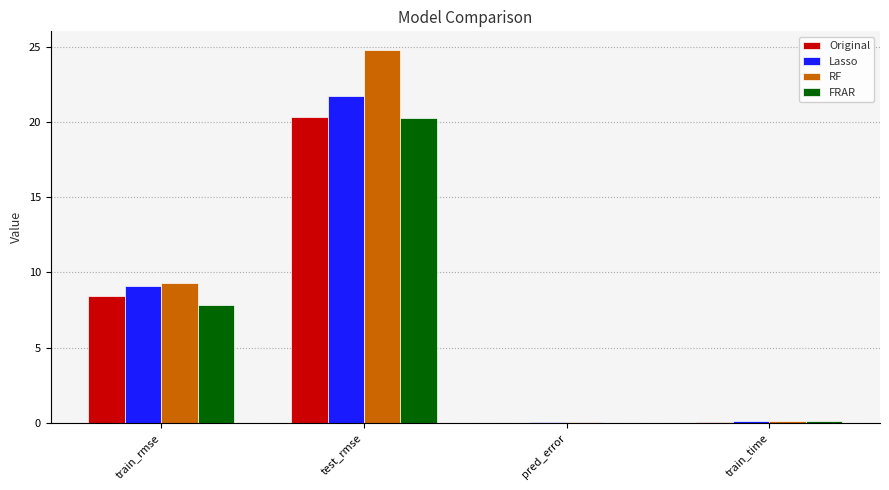

Which series changed the most between test_rmse and train_time?

RF